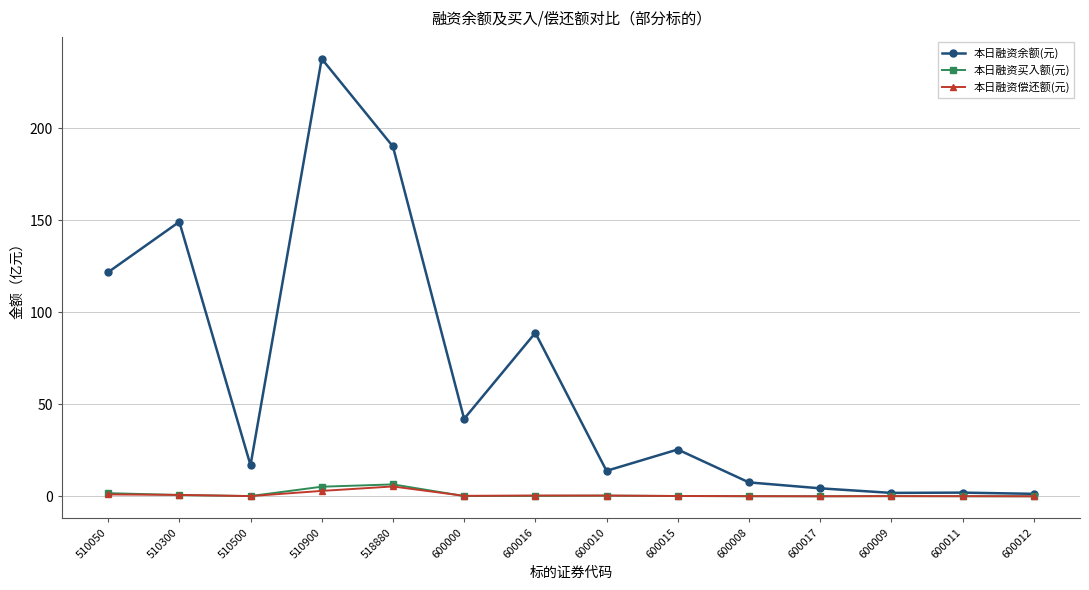

What is the value of the 本日融资偿还额(元) point at the 2nd from the left?

0.8